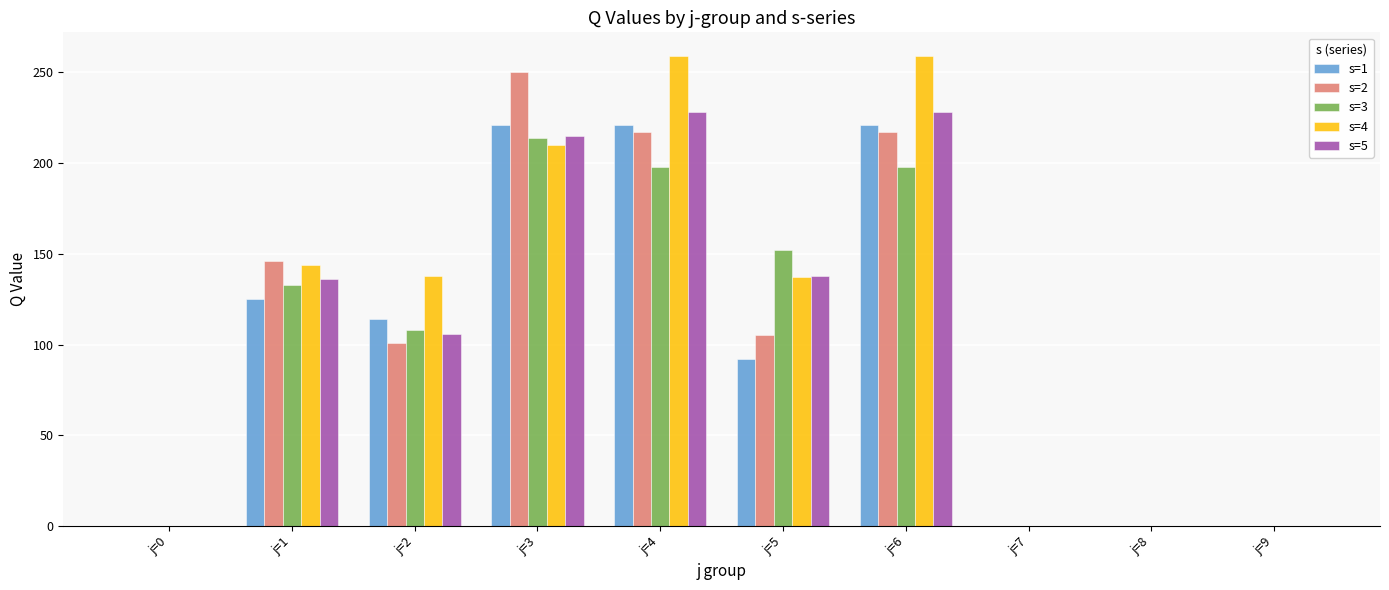

What is the sum of the s=1 values at j=5 and j=9?

92